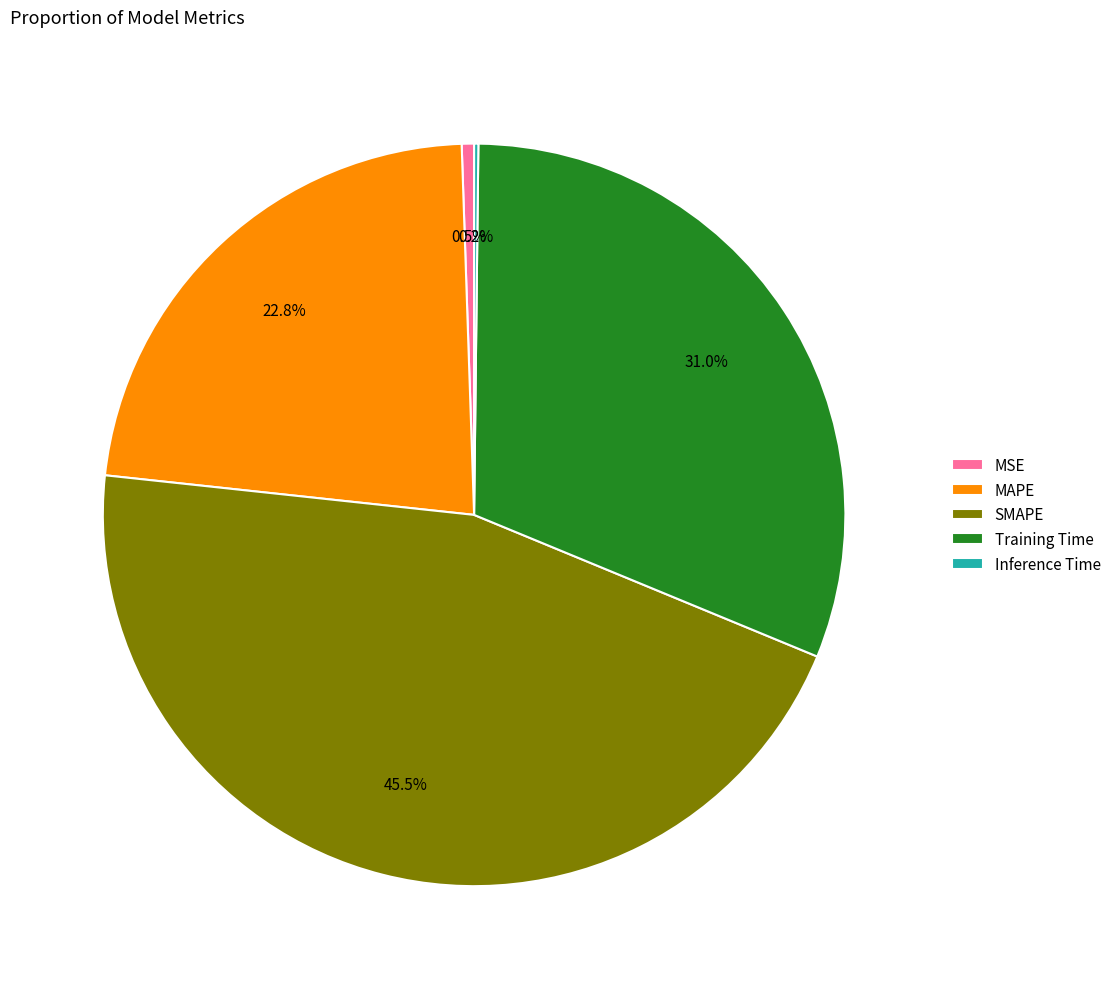

What percentage is the MAPE slice, to the nearest percent?

23%